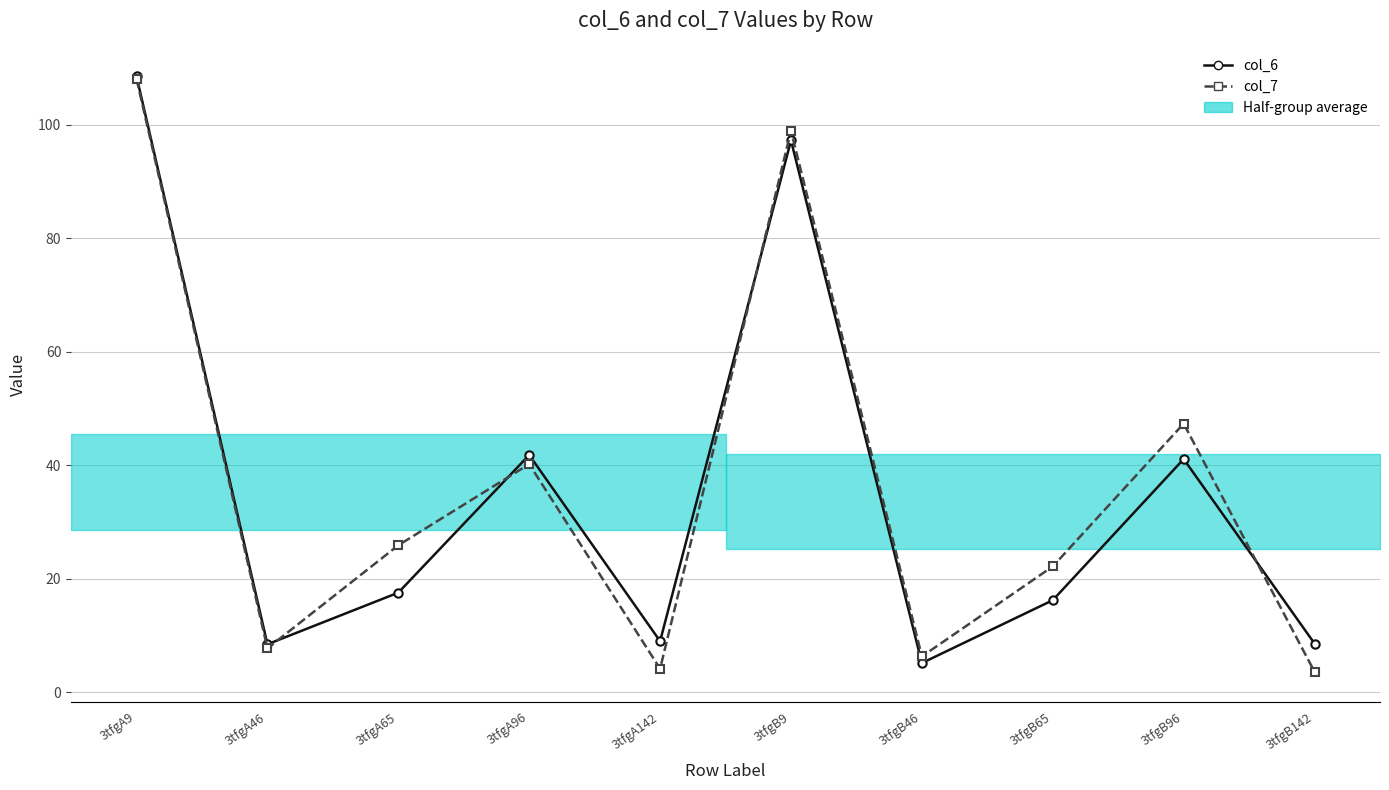

What is the average value of the col_7 series?

36.4